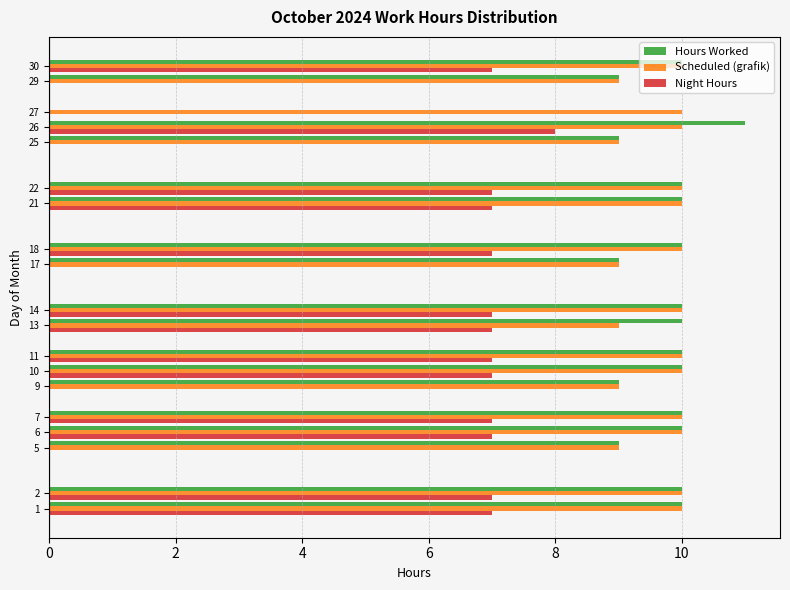

Is the value of Scheduled (grafik) at 22 greater than the value of Night Hours at 10?

Yes